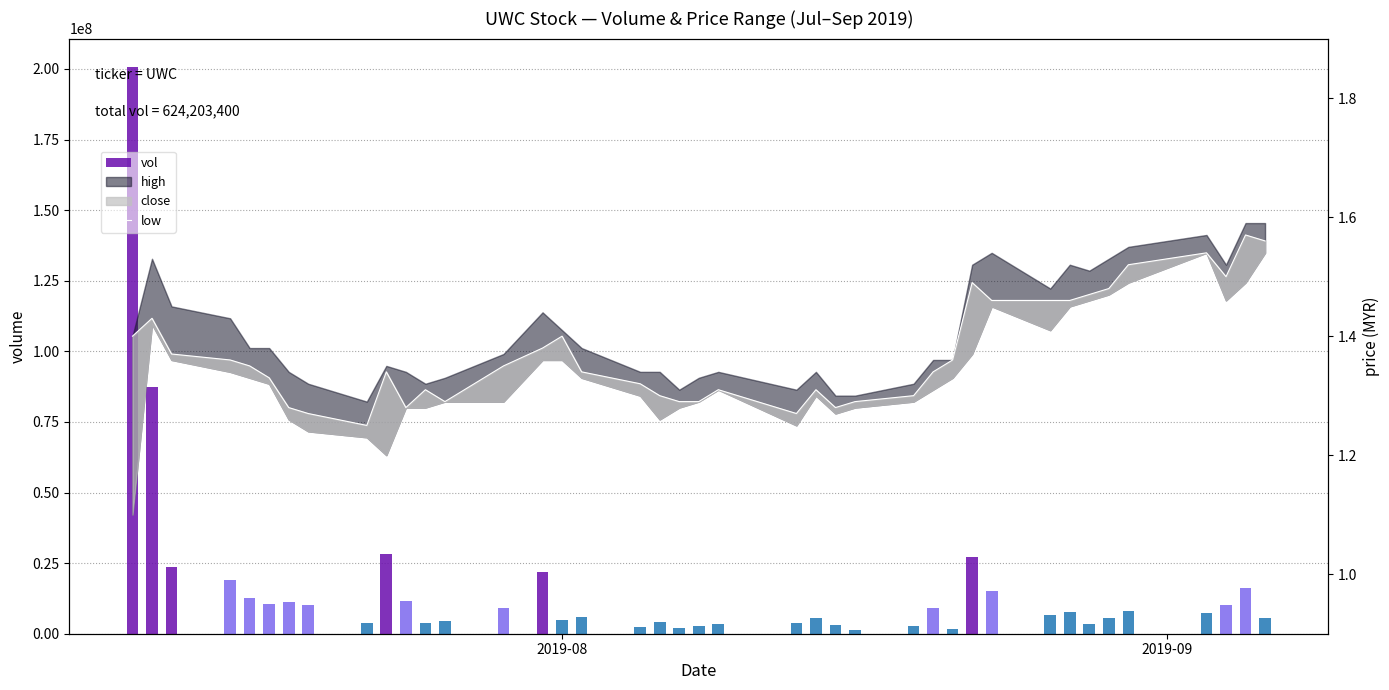

What is the value of the low bar at the 11th from the left?

1.3